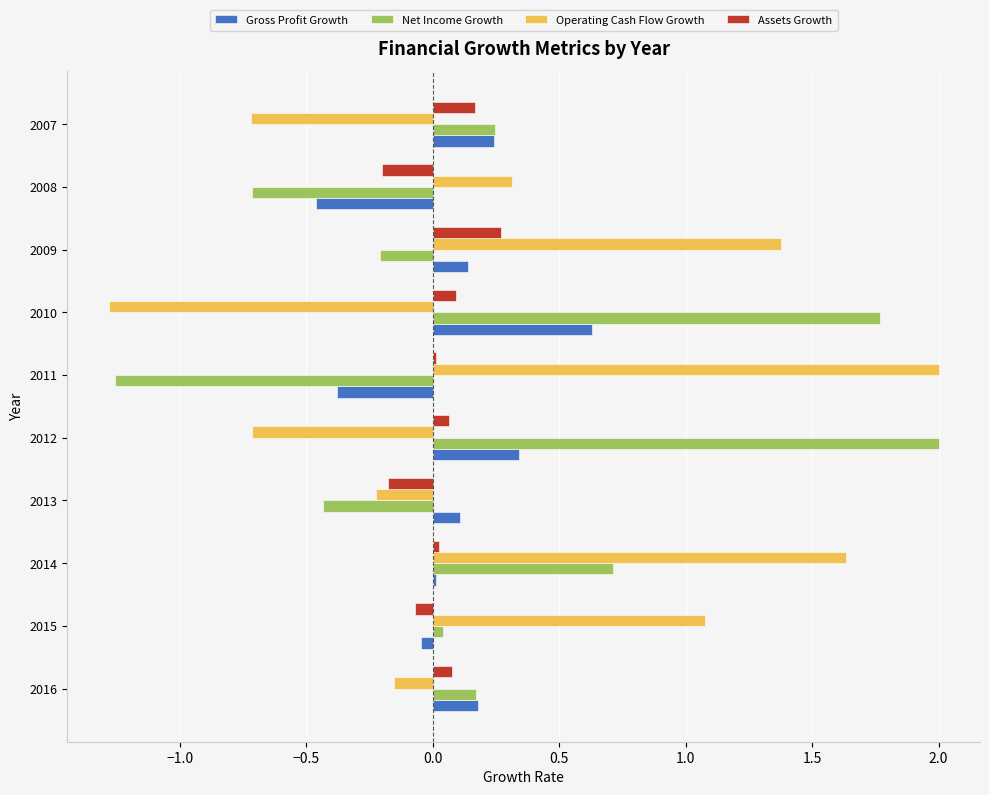

What is the difference between the second highest and minimum values in the Net Income Growth series?

3.0